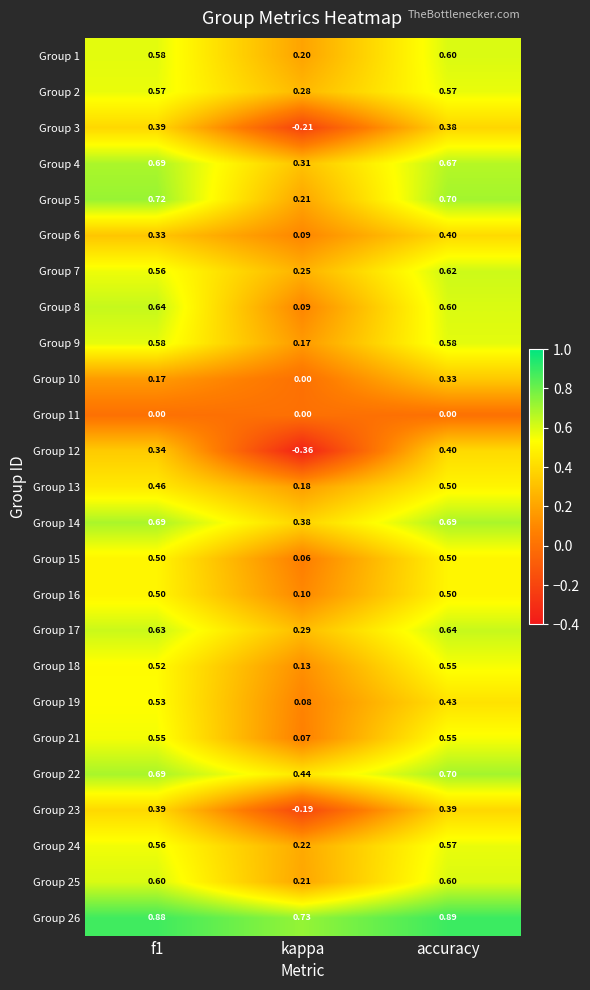

At which category is the sum across all series the highest?

accuracy